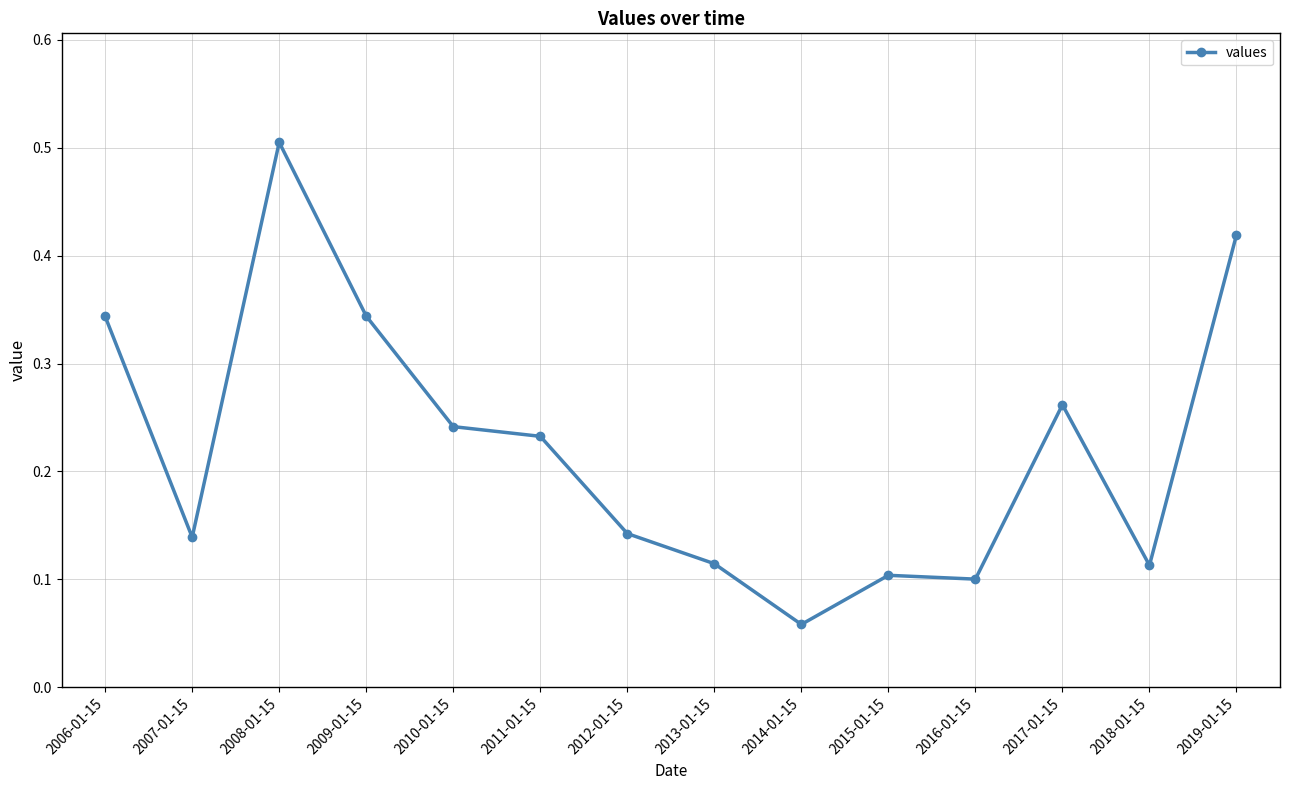

What is the label of the 12th point from the left?

2017-01-15